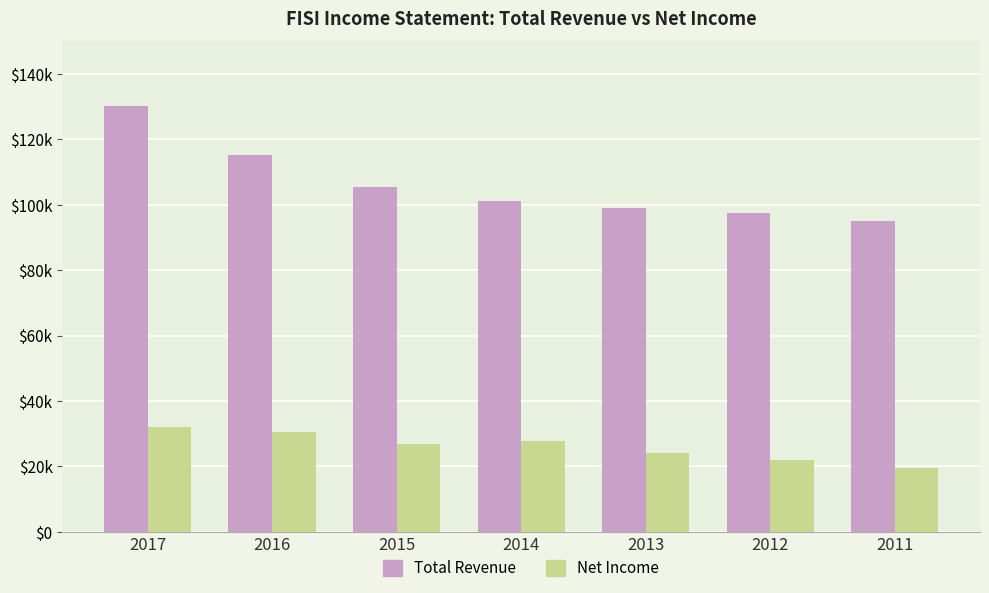

What is the greatest value displayed?

130100